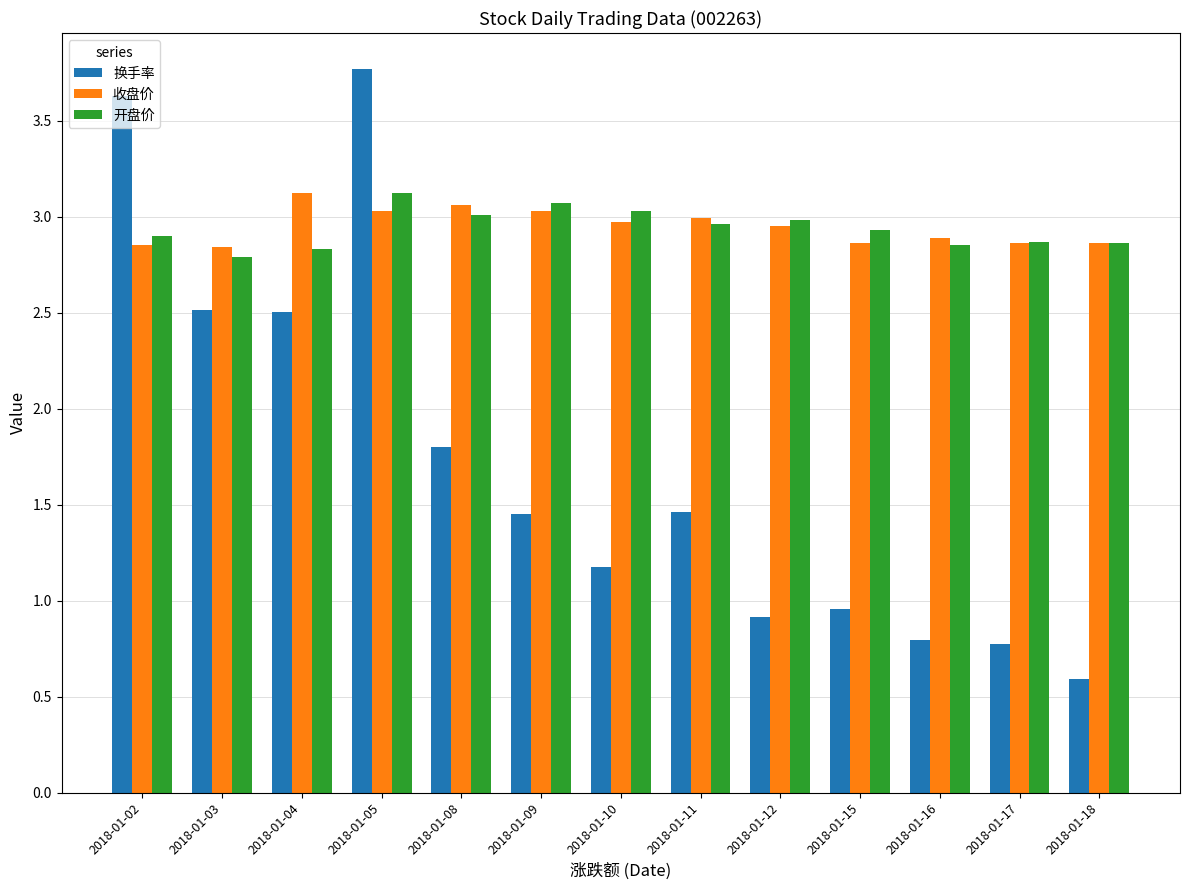

The 换手率 series shows 0.8 at 2018-01-16. True or false?

True